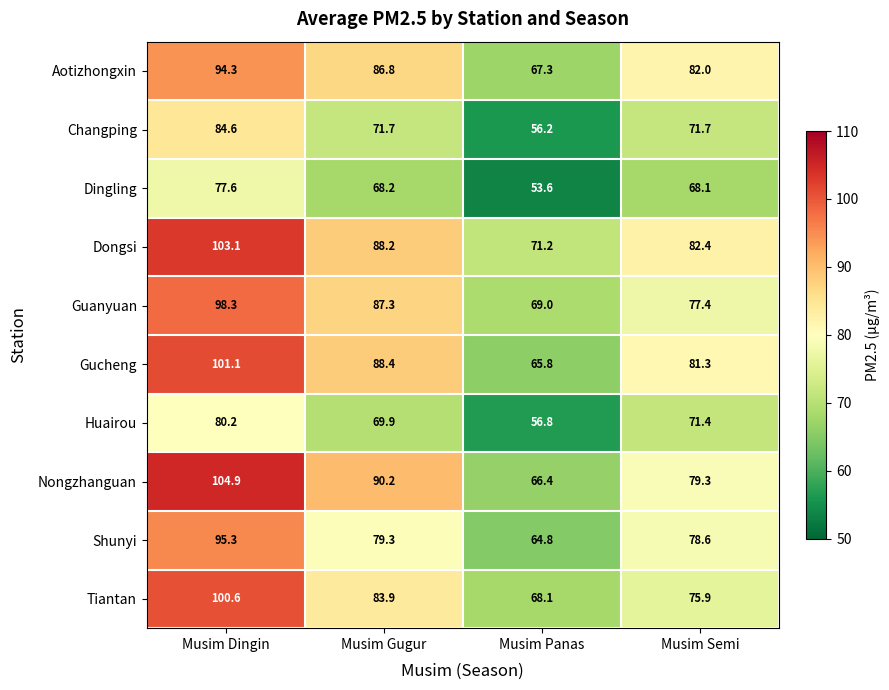

The value of Tiantan at Musim Dingin is 57.6. True or false?

False